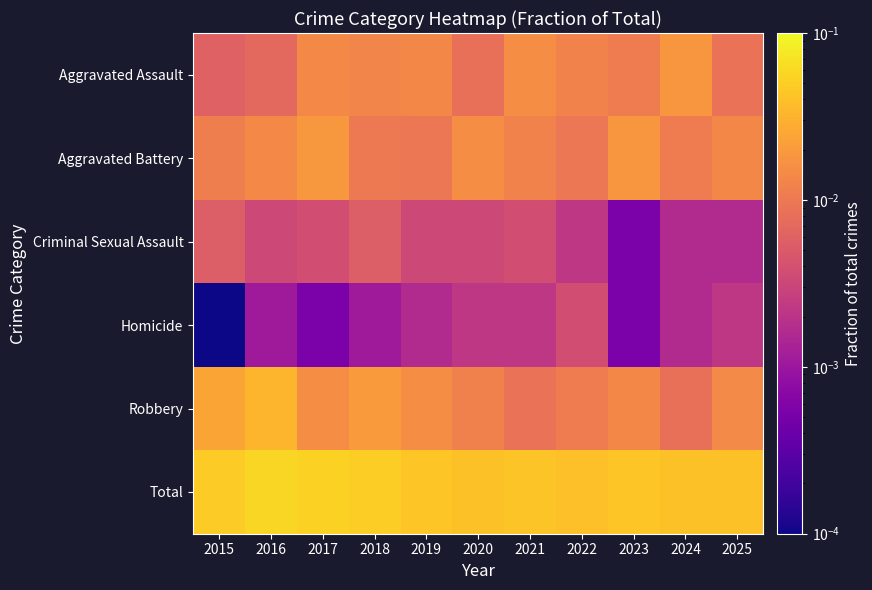

Rank the series at 2022 from highest to lowest value.

Total, Aggravated Assault, Robbery, Aggravated Battery, Homicide, Criminal Sexual Assault